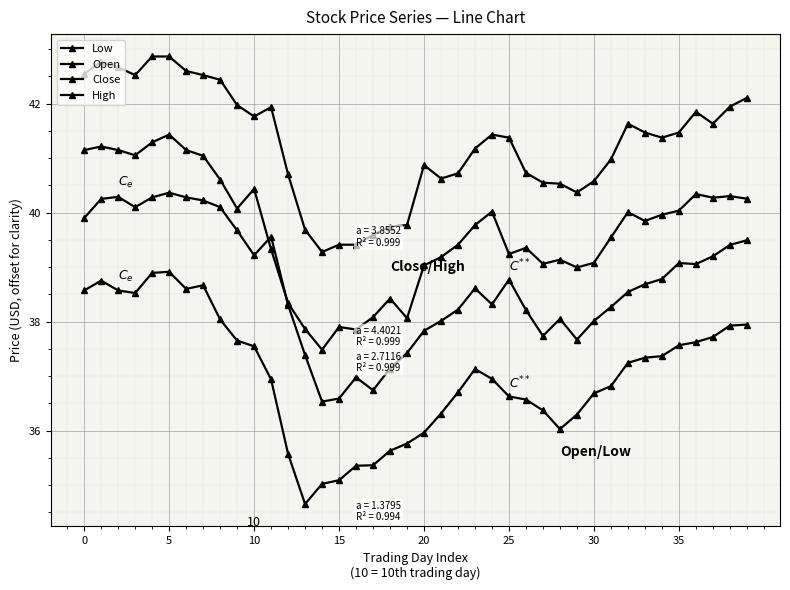

Count the number of categories in the chart.

40